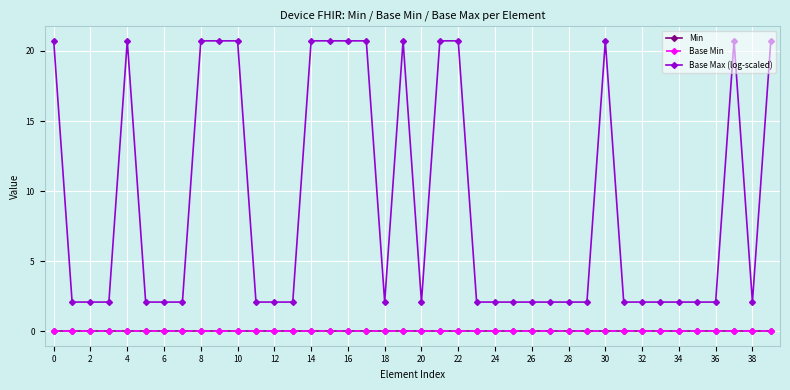

Which series has the largest total across all categories?

Base Max (log-scaled)